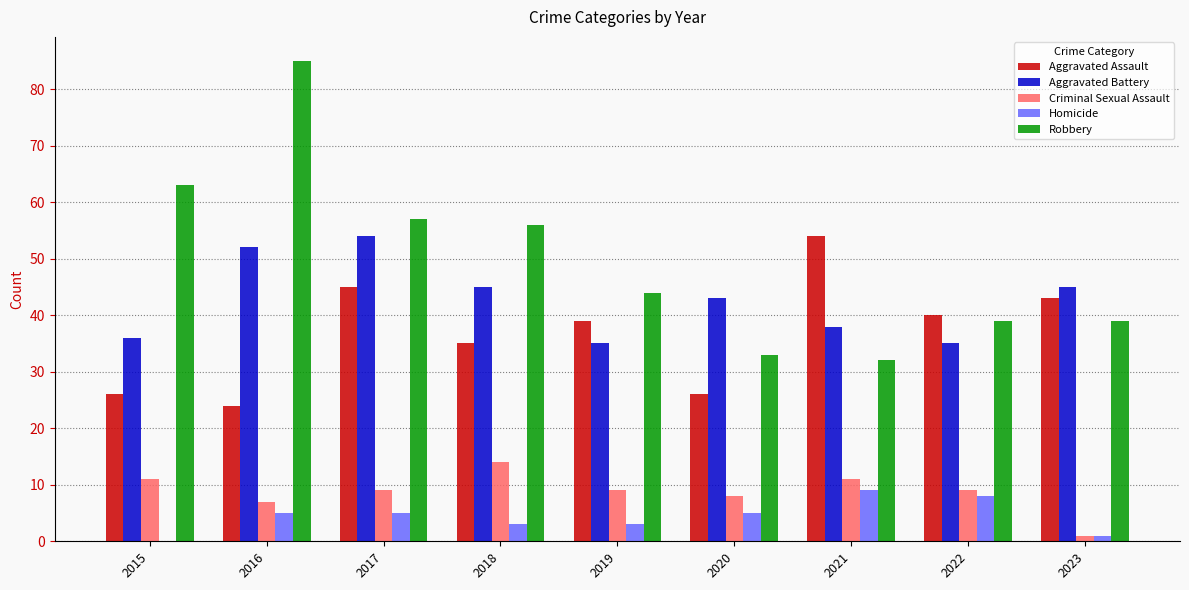

Which series has the largest total across all categories?

Robbery